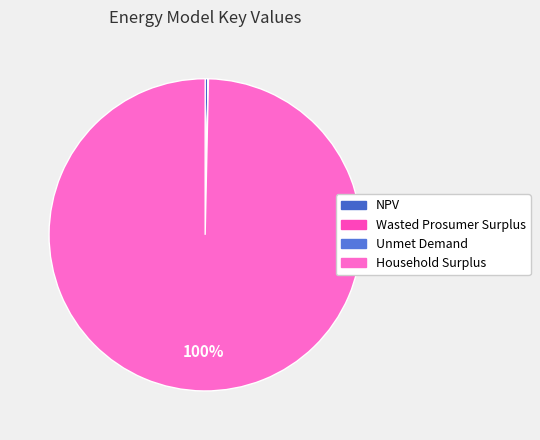

What is the ratio of the value at Unmet Demand to the value at Wasted Prosumer Surplus?

0.9